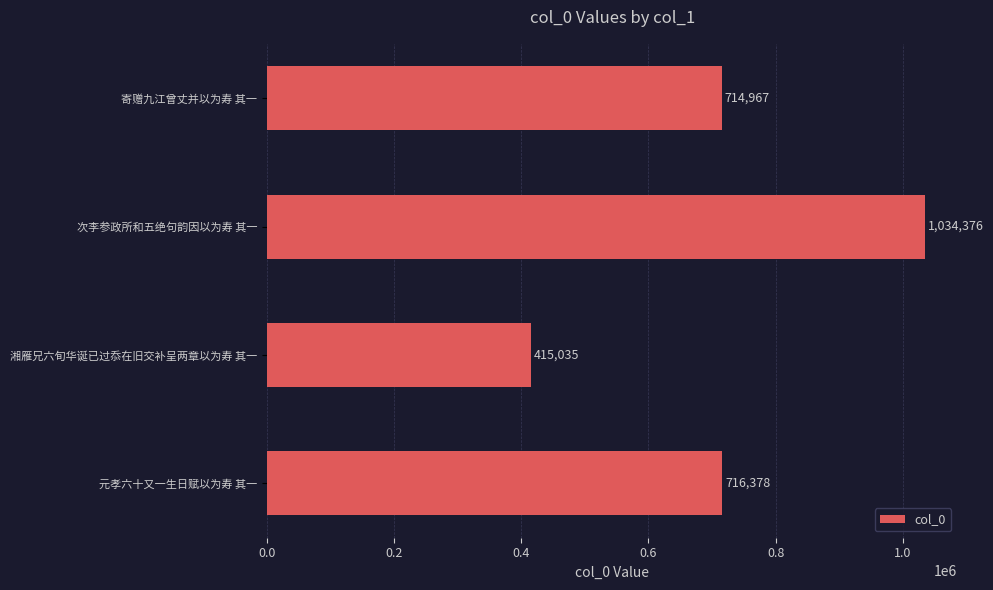

What is the ratio of the value at 湘雁兄六旬华诞已过忝在旧交补呈两章以为寿 其一 to the value at 次李参政所和五绝句韵因以为寿 其一?

0.4